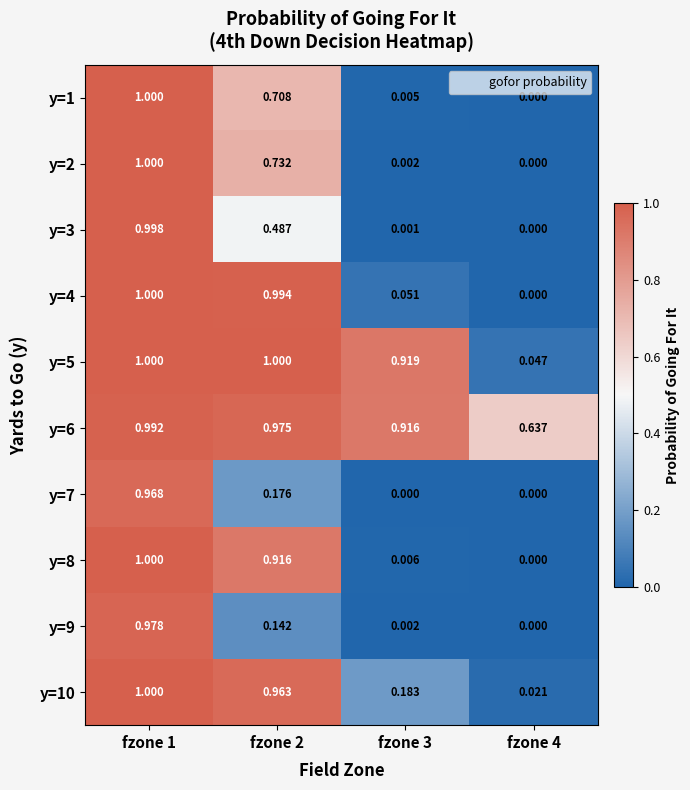

At fzone 4, list the series in order from smallest to largest.

y=1, y=2, y=3, y=4, y=7, y=8, y=9, y=10, y=5, y=6